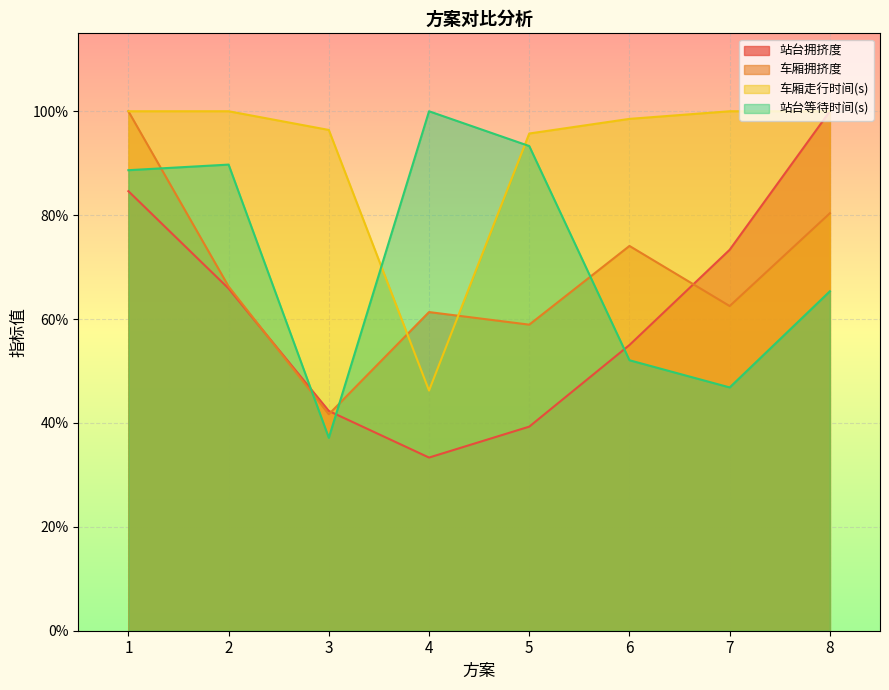

At which label is 站台拥挤度 closest to 0?

4